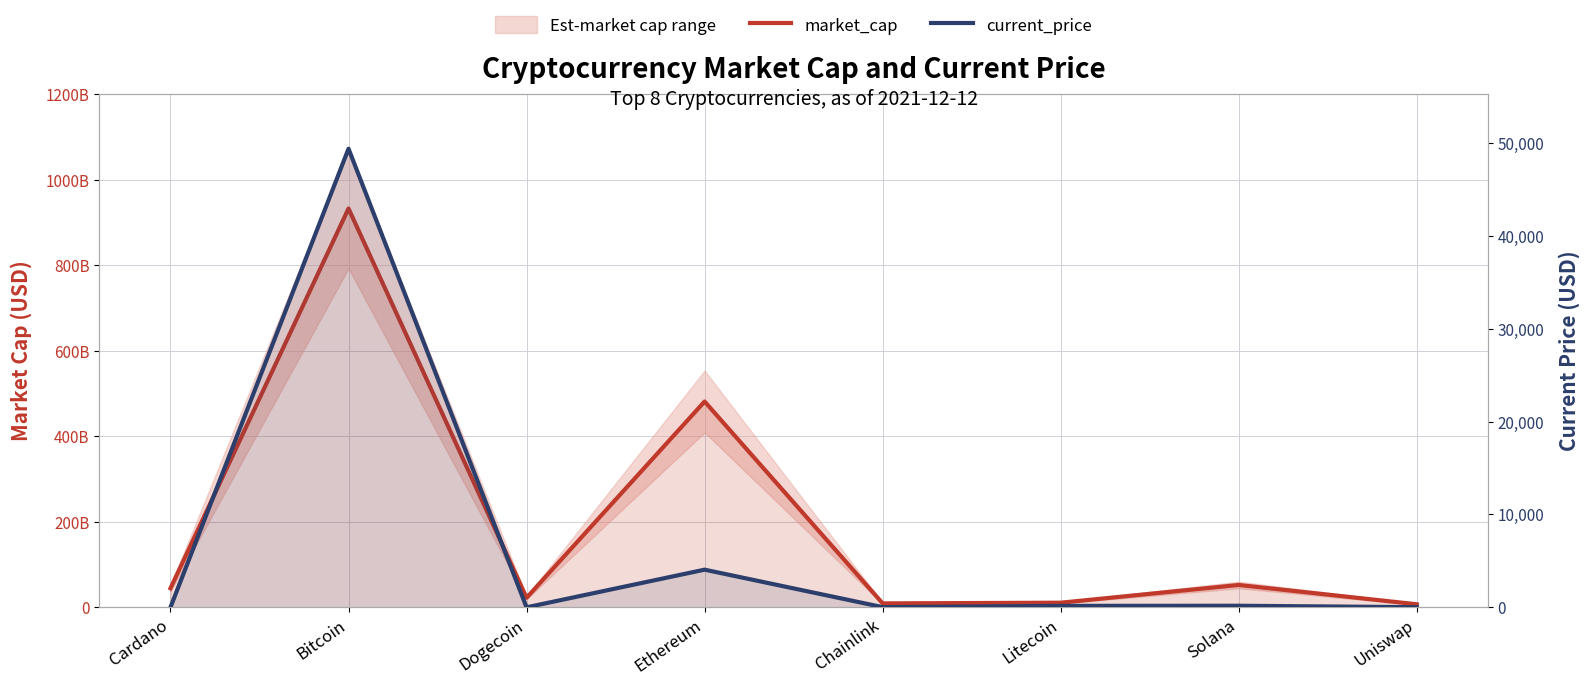

Where does the current_price series first go above 156?

Bitcoin